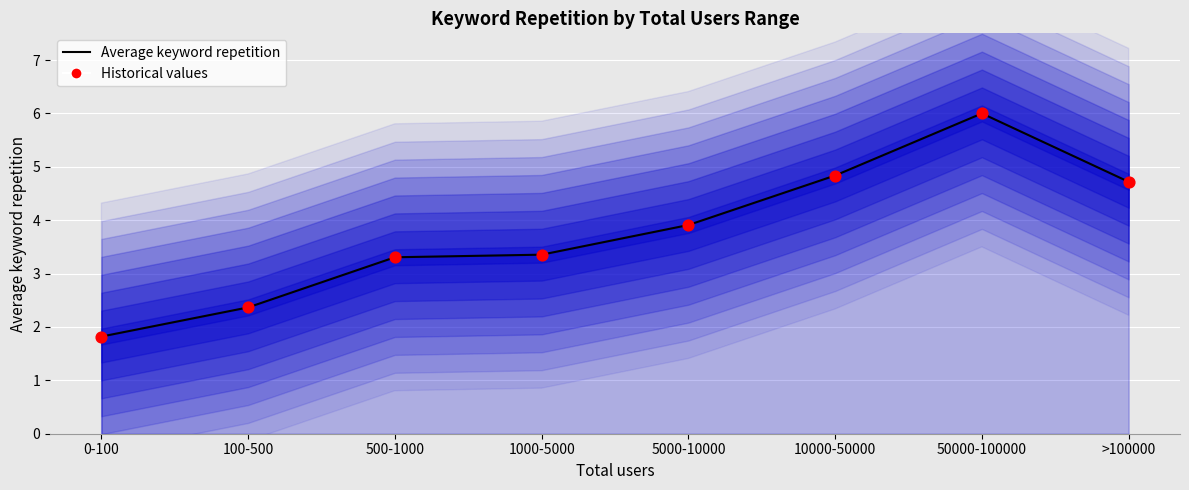

Between 500-1000 and >100000, which is larger?

>100000